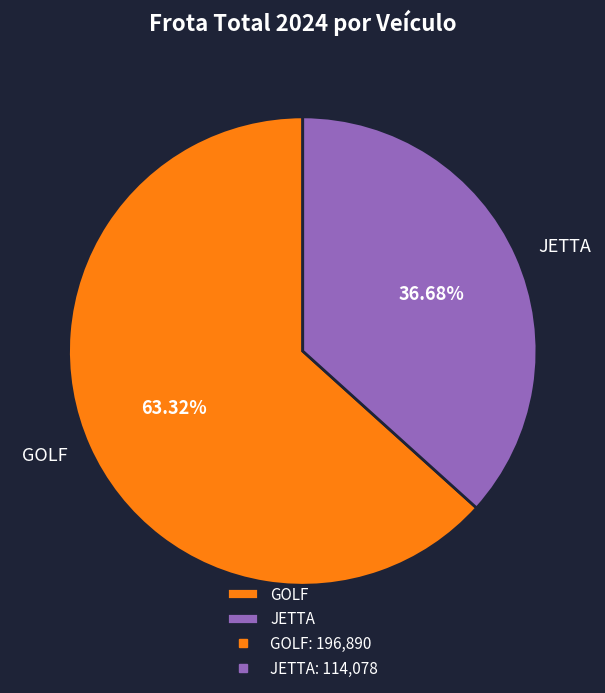

To the nearest percent, what percentage of the pie is JETTA?

37%